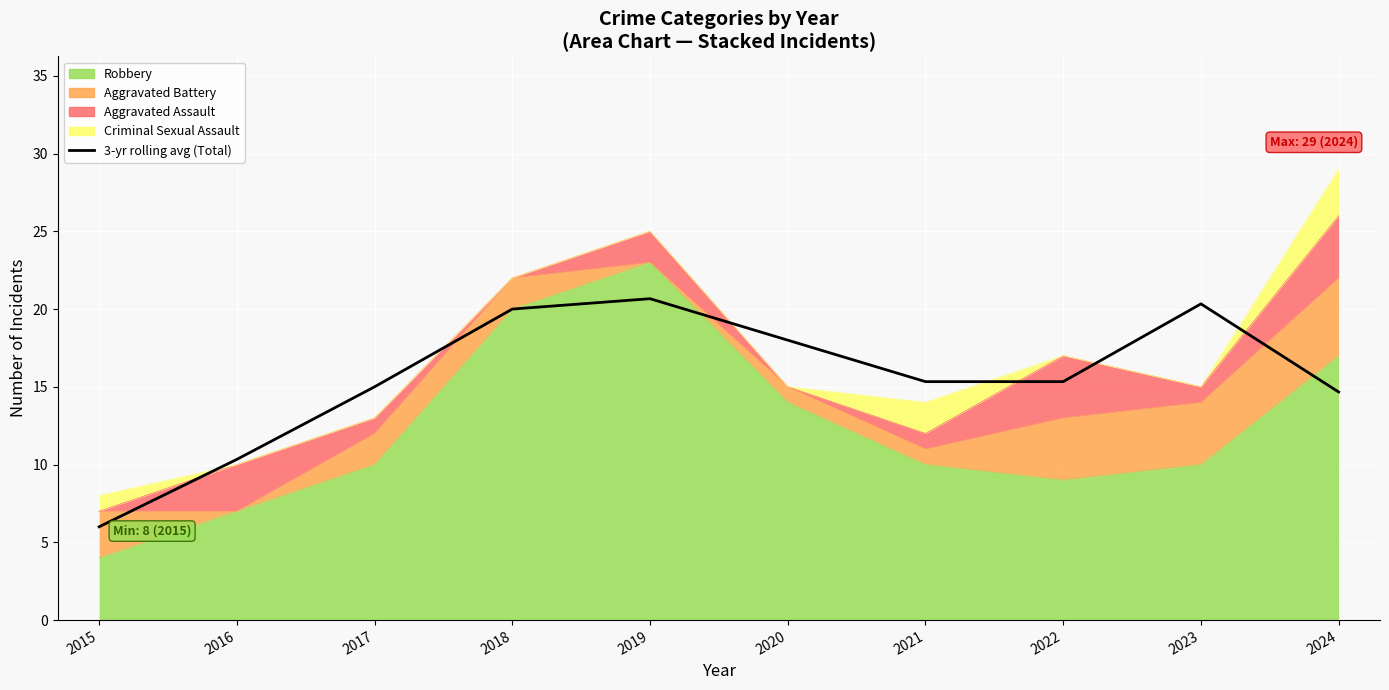

Reading left to right, what are all the values shown in this chart?

6.0	10.3	15.0	20.0	20.7	18.0	15.3	15.3	20.3	14.7